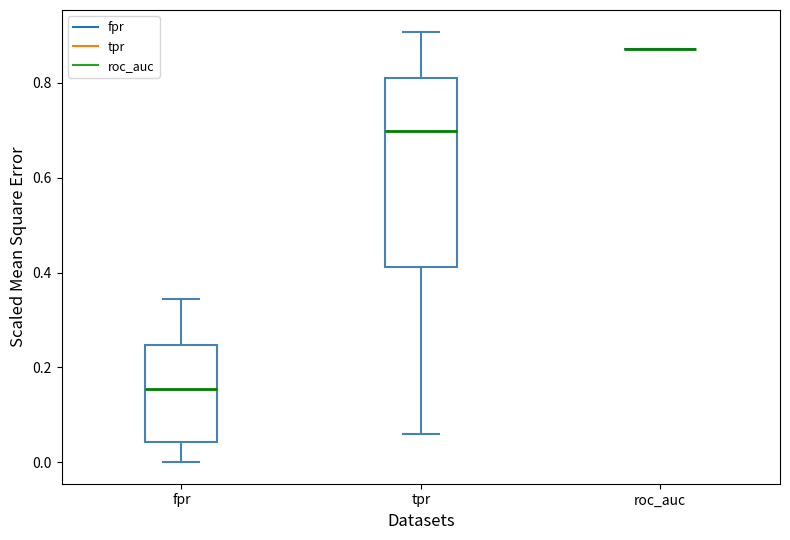

Reading left to right, transcribe this box plot: for each box, give where its median line is, the range the box spans, and where its two whiskers end, as read against the y-axis. The values are not printed on the chart, so give them approximately, as read against the axis.

fpr: median 0.16, box 0.04 to 0.24, whiskers 0.00 to 0.34
tpr: median 0.70, box 0.42 to 0.82, whiskers 0.06 to 0.90
roc_auc: box collapsed to a line at 0.88, whiskers 0.88 to 0.88